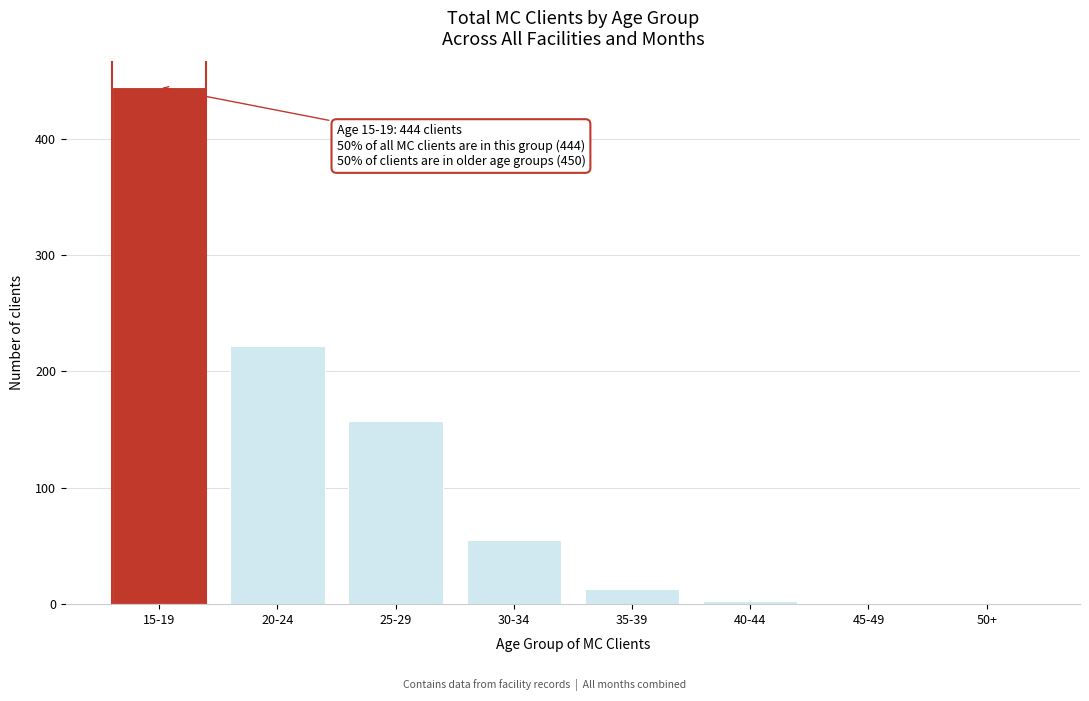

Reading right to left, list all the values displayed in this chart.

50+=0	45-49=0	40-44=3	35-39=13	30-34=55	25-29=157	20-24=222	15-19=444